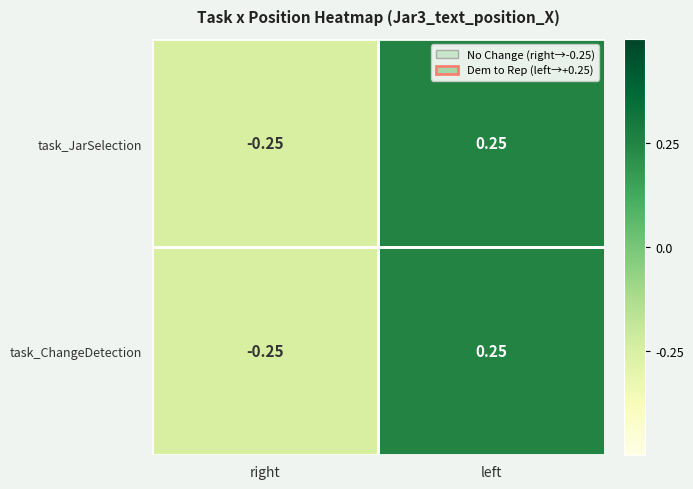

How many series are shown in this chart?

2